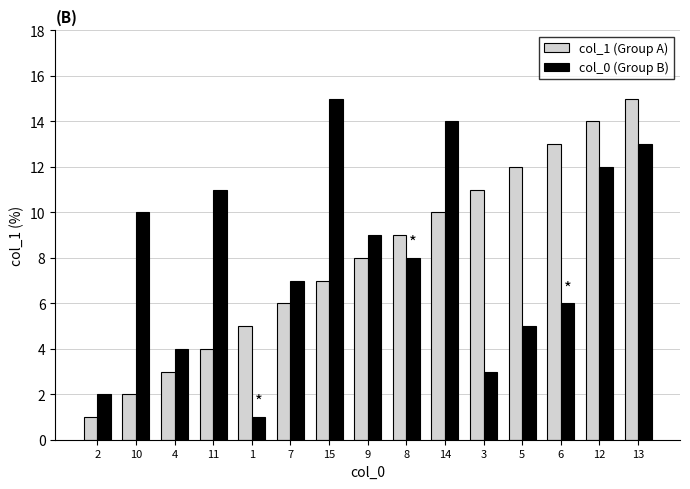

Which series changed the most between 7 and 8?

col_1 (Group A)